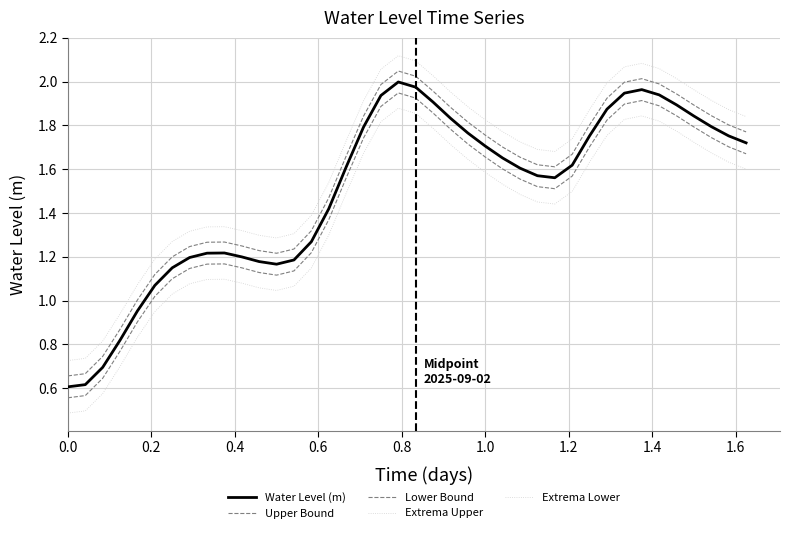

Which series has the largest total across all categories?

Extrema Upper